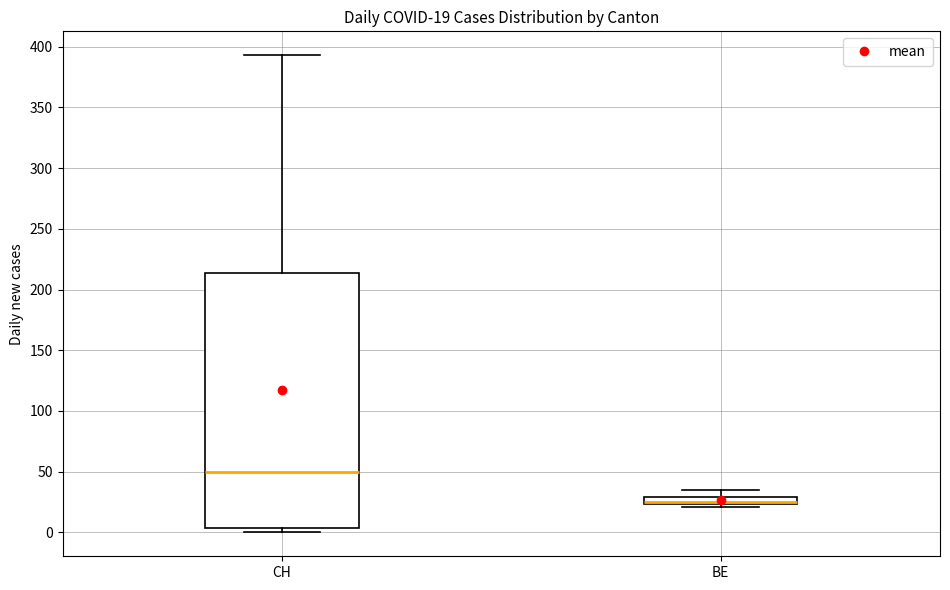

Which box's median line is the highest?

CH